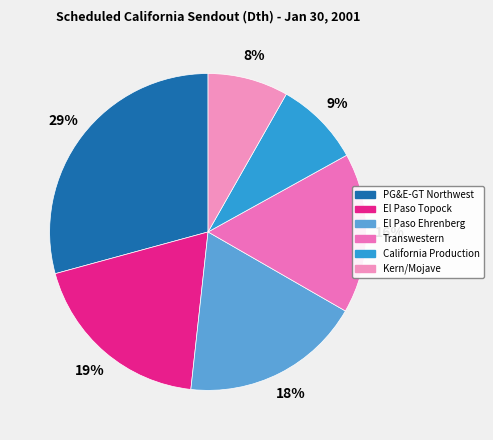

How many segments does this pie chart have?

6